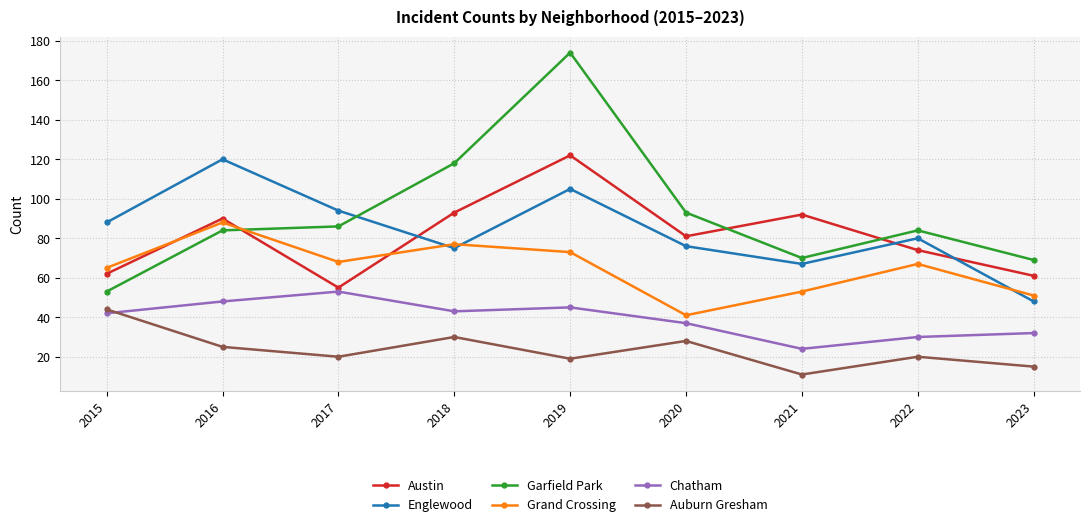

Where is Garfield Park nearest to the value 113?

2018